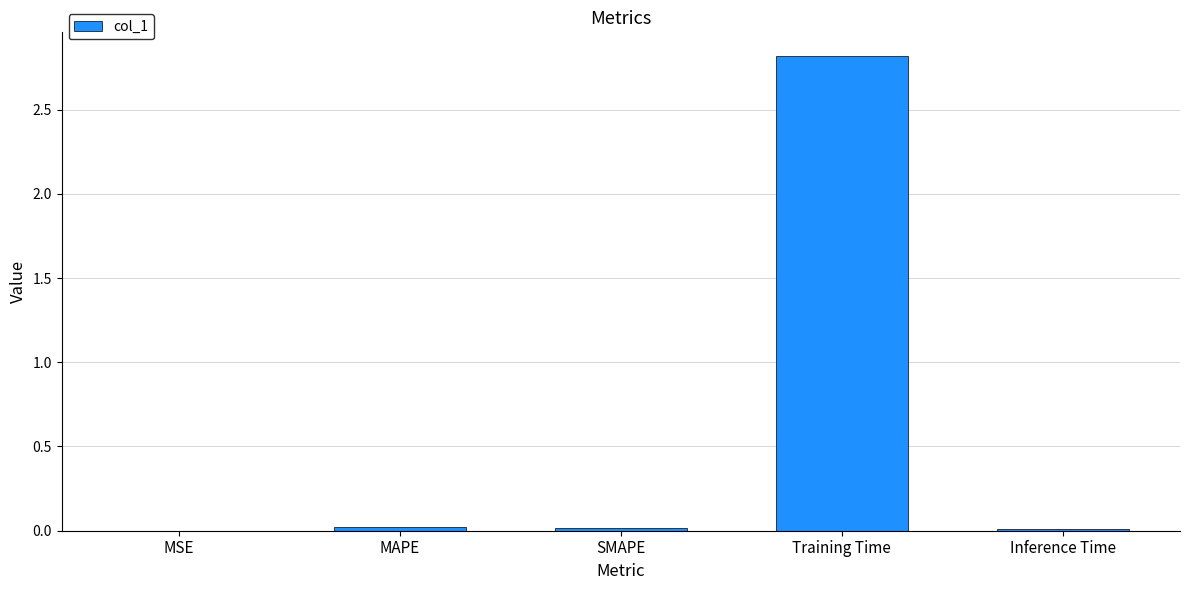

Is it true that the value at Inference Time is 0.0?

True